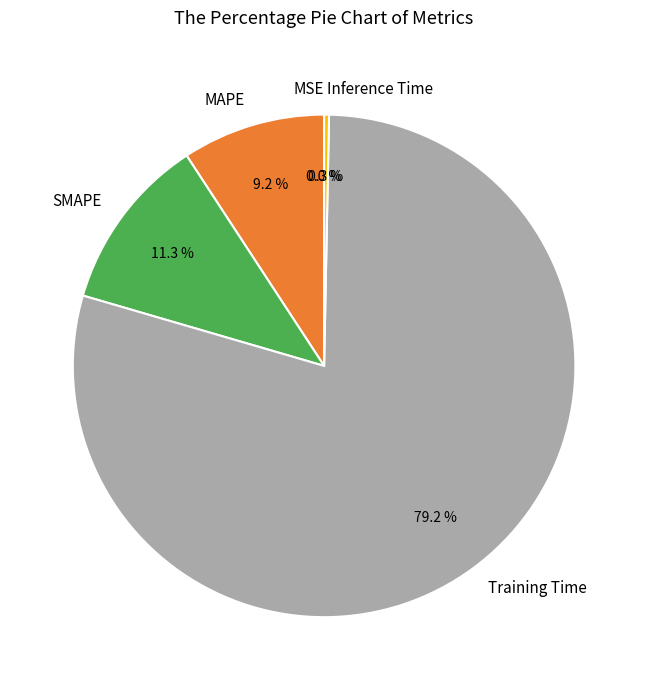

What percentage is NOT represented by SMAPE?

88.7%